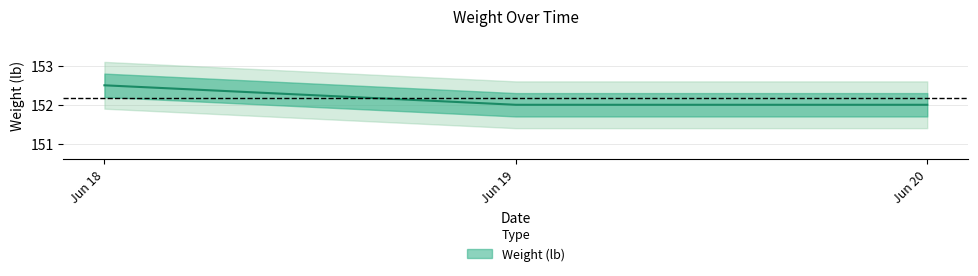

What is the difference between the maximum and minimum values?

0.5